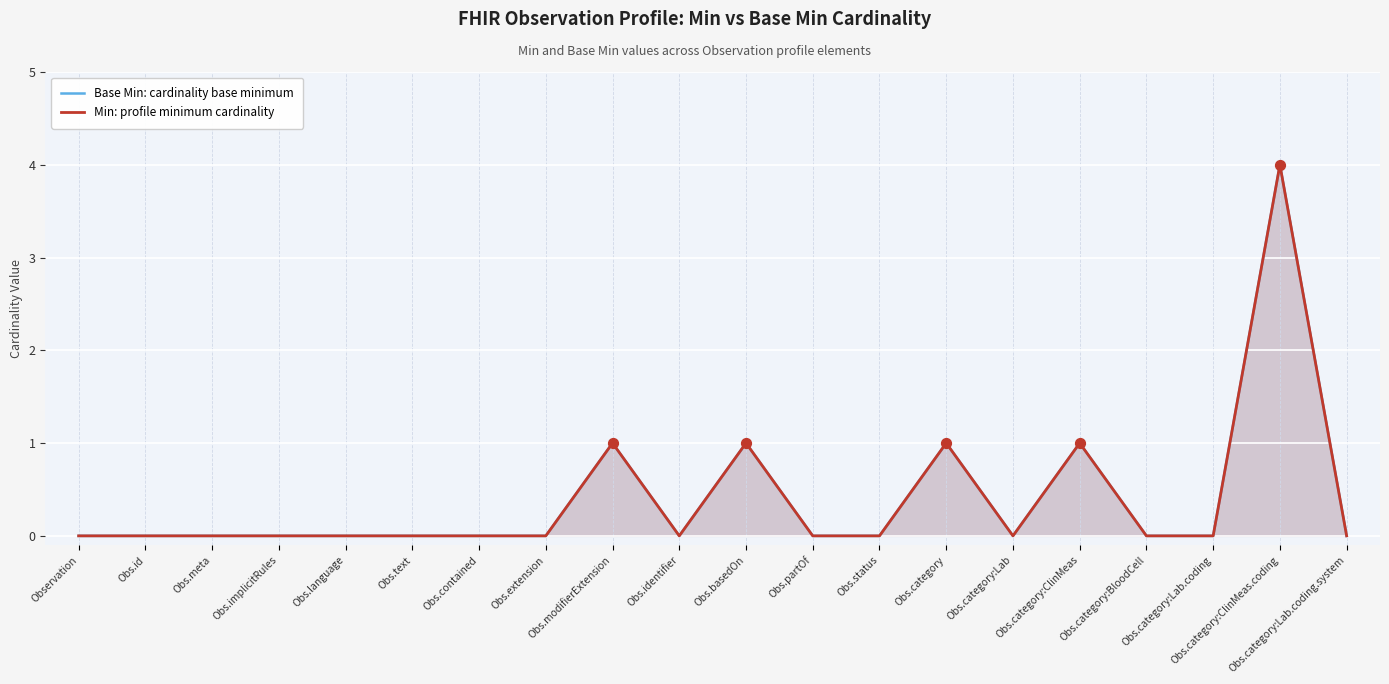

What are all the series names shown in the legend?

Base Min: cardinality base minimum, Min: profile minimum cardinality